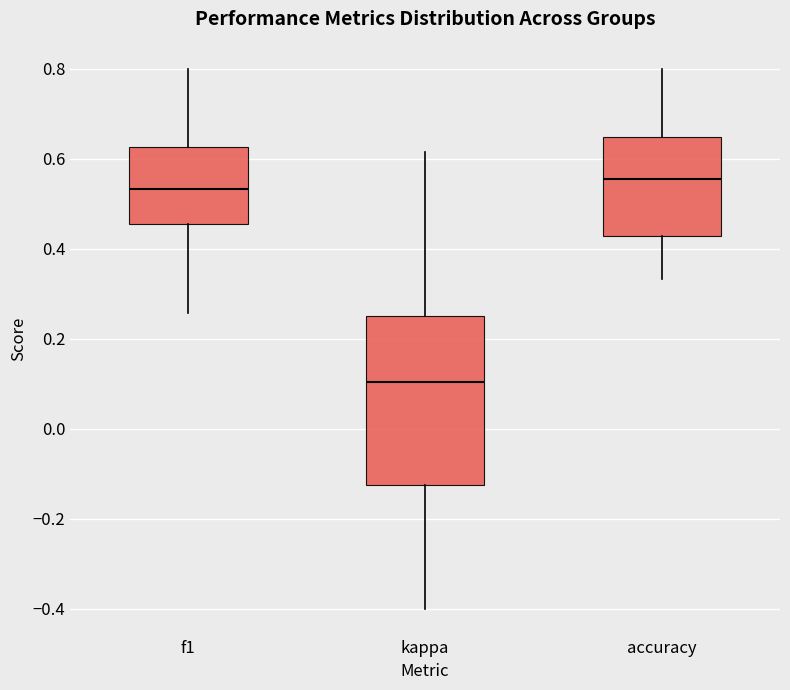

Comparing the boxes themselves (not the whiskers), which one is the tallest?

kappa